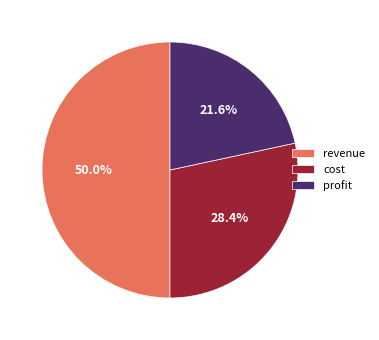

Is cost the majority of the pie?

No